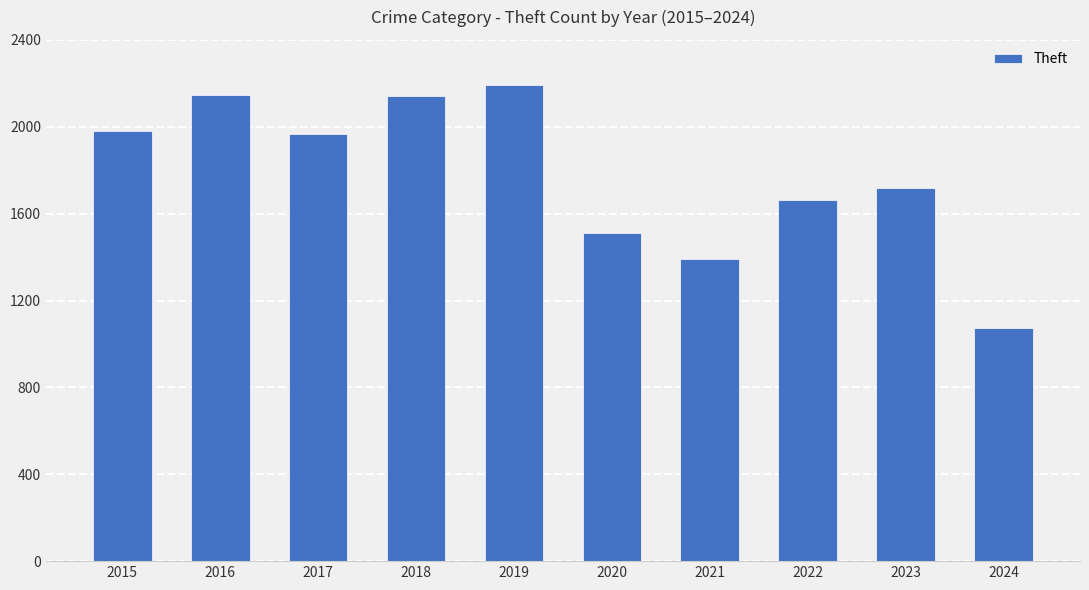

The value at 2020 is 901. True or false?

False